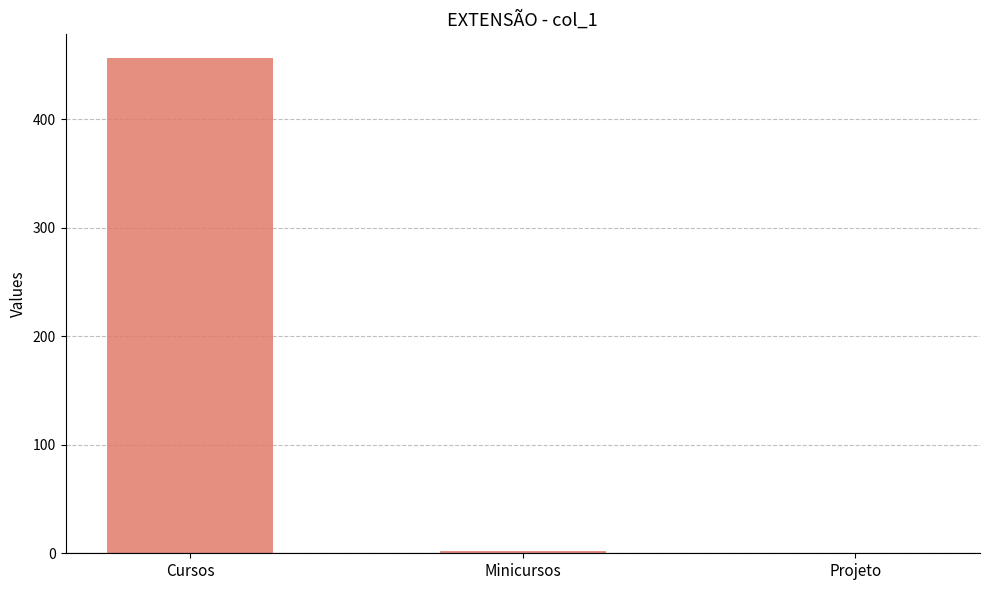

What is the greatest value displayed?

456